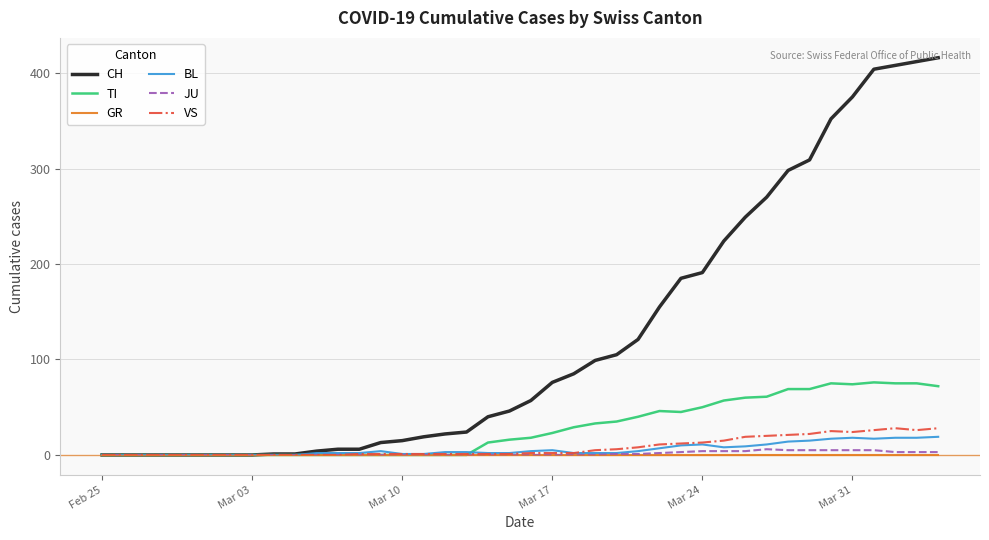

What is the greatest value displayed?

416